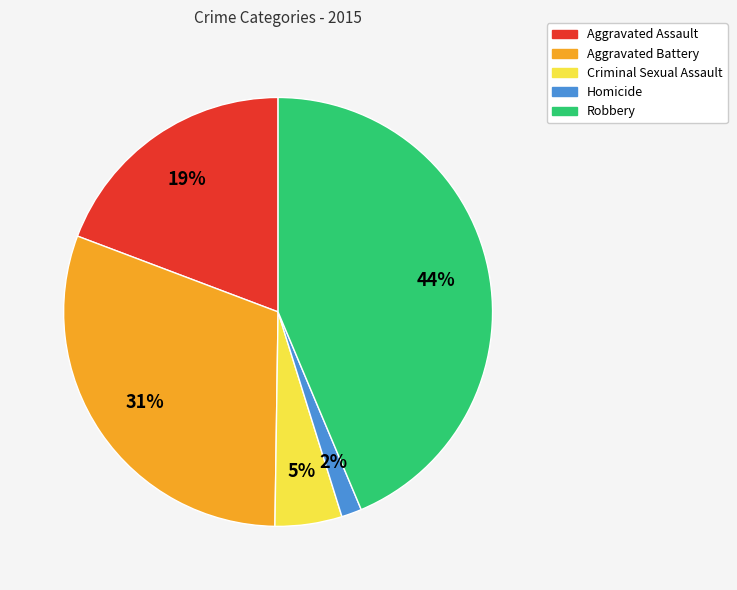

How many segments does this pie chart have?

5